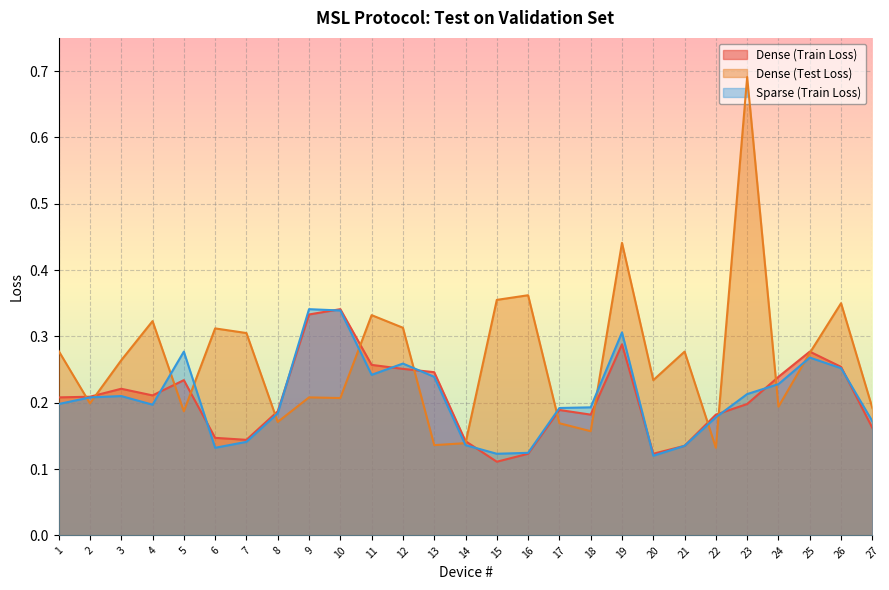

At which label does Sparse (Train Loss) reach its minimum?

20